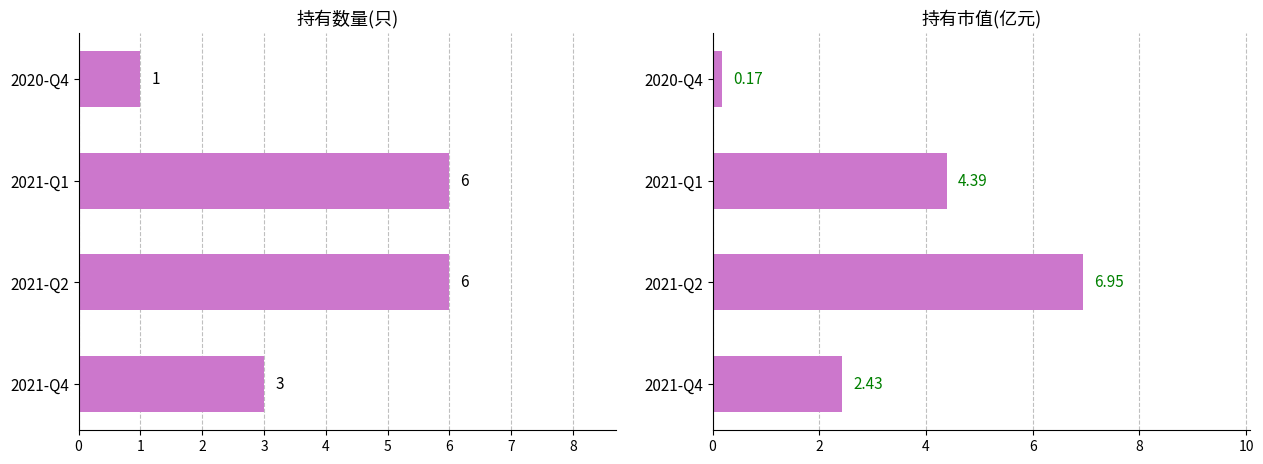

How many values in the 持有市值(亿元) series are below 4?

2